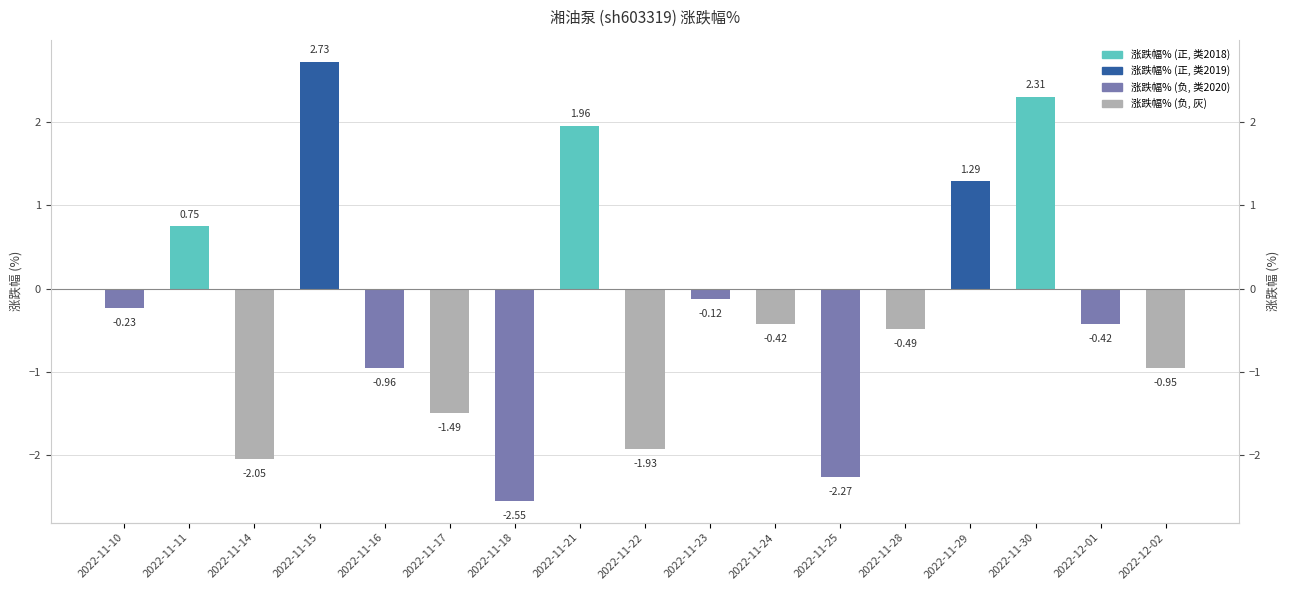

Reading right to left, extract all data points from this chart.

-0.9	-0.4	2.3	1.3	-0.5	-2.3	-0.4	-0.1	-1.9	2.0	-2.5	-1.5	-1.0	2.7	-2.0	0.8	-0.2